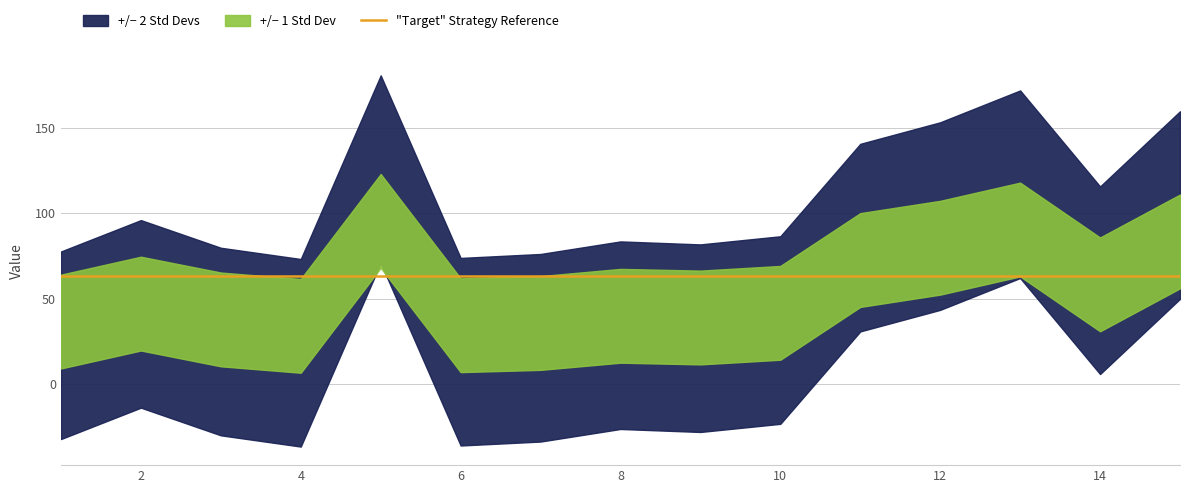

The value at 12 is 176.6. True or false?

False